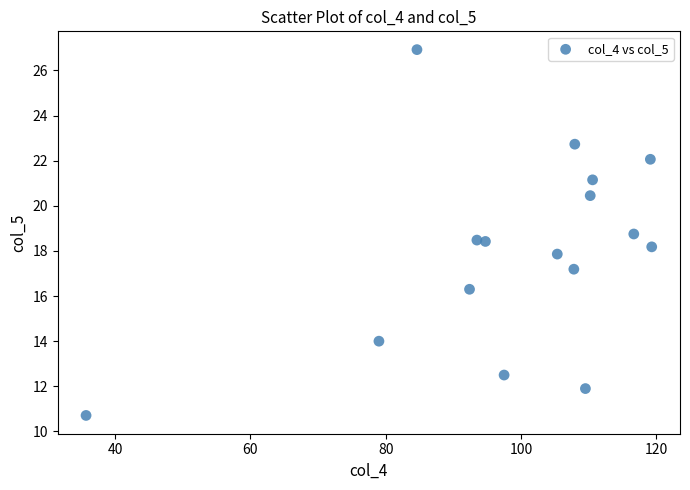

What is the range of Y values (max minus min)?

16.2